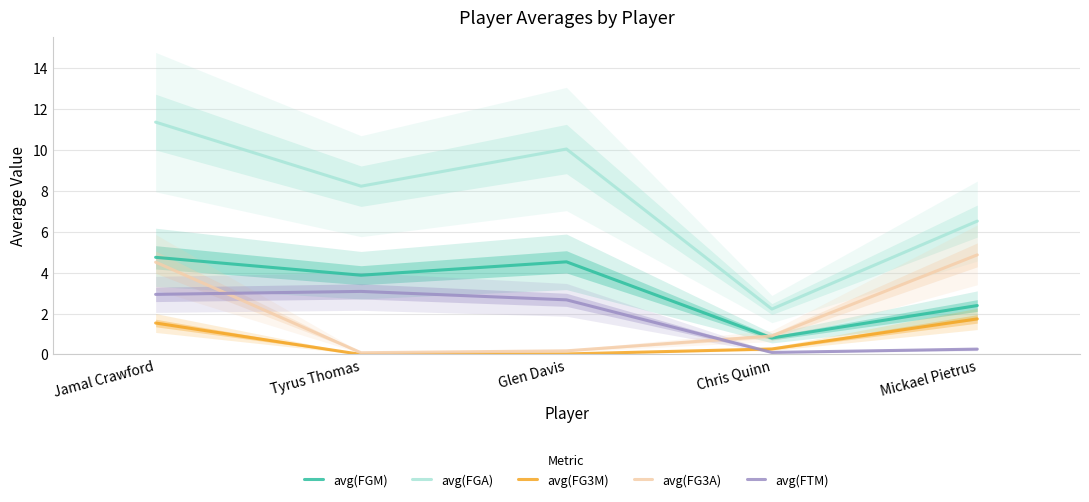

At which category does avg(FTM) reach its first local peak?

Tyrus Thomas